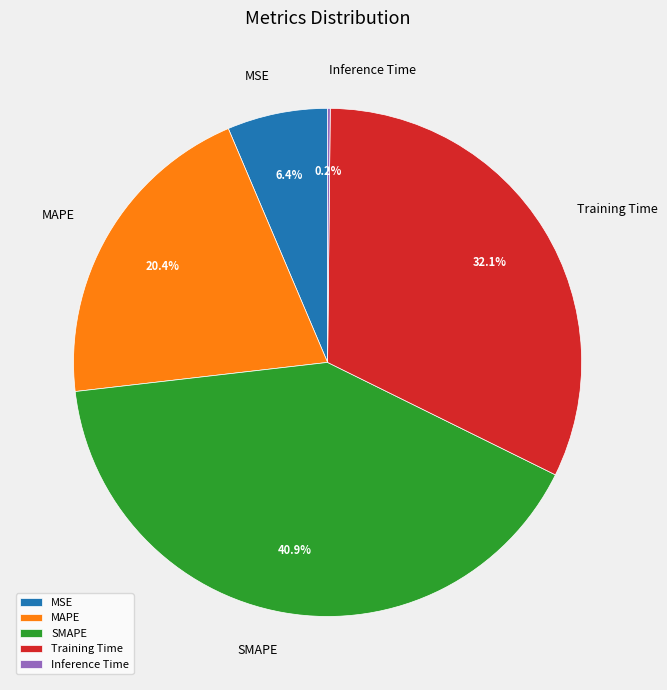

What portion of the pie excludes MSE?

93.6%